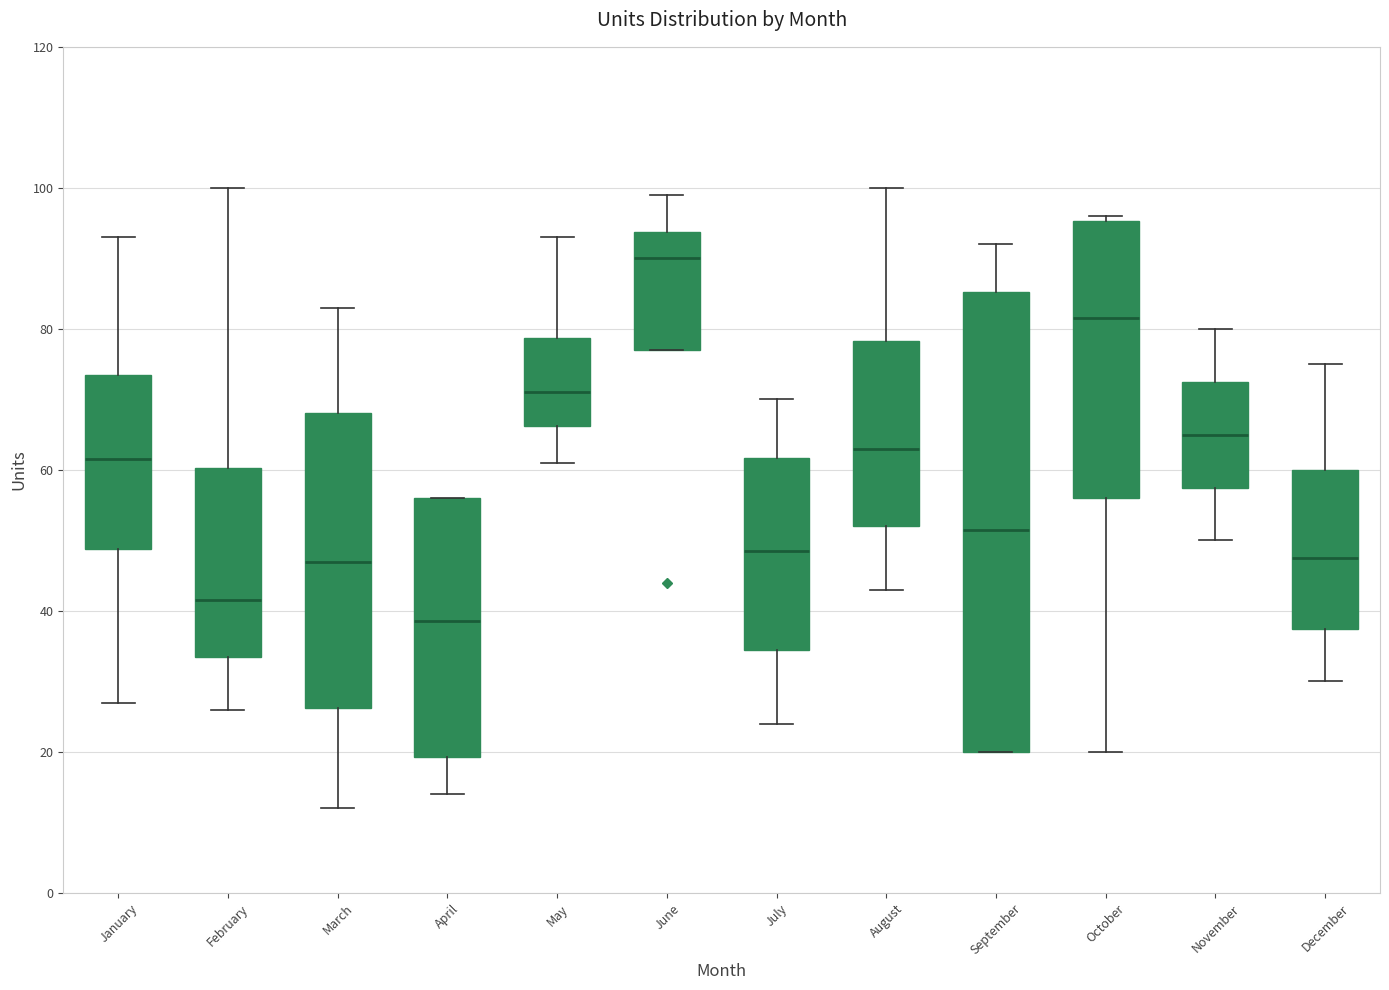

Reading left to right, transcribe this box plot: for each box, give where its median line is, the range the box spans, and where its two whiskers end, as read against the y-axis. The values are not printed on the chart, so give them approximately, as read against the axis.

January: median 62, box 48 to 74, whiskers 28 to 94
February: median 42, box 34 to 60, whiskers 26 to 100
March: median 48, box 26 to 68, whiskers 12 to 84
April: median 38, box 20 to 56, whiskers 14 to 56
May: median 72, box 66 to 78, whiskers 62 to 94
June: median 90, box 78 to 94, whiskers 78 to 100
July: median 48, box 34 to 62, whiskers 24 to 70
August: median 64, box 52 to 78, whiskers 44 to 100
September: median 52, box 20 to 86, whiskers 20 to 92
October: median 82, box 56 to 96, whiskers 20 to 96 (just above the box's upper edge)
November: median 66, box 58 to 72, whiskers 50 to 80
December: median 48, box 38 to 60, whiskers 30 to 76